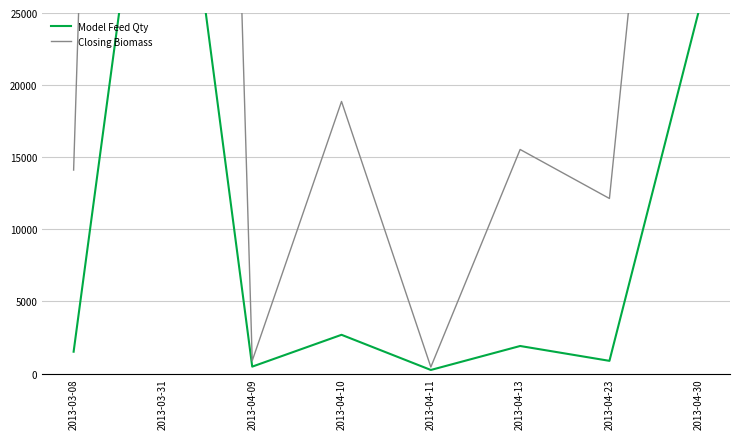

Which series has the largest total across all categories?

Closing Biomass